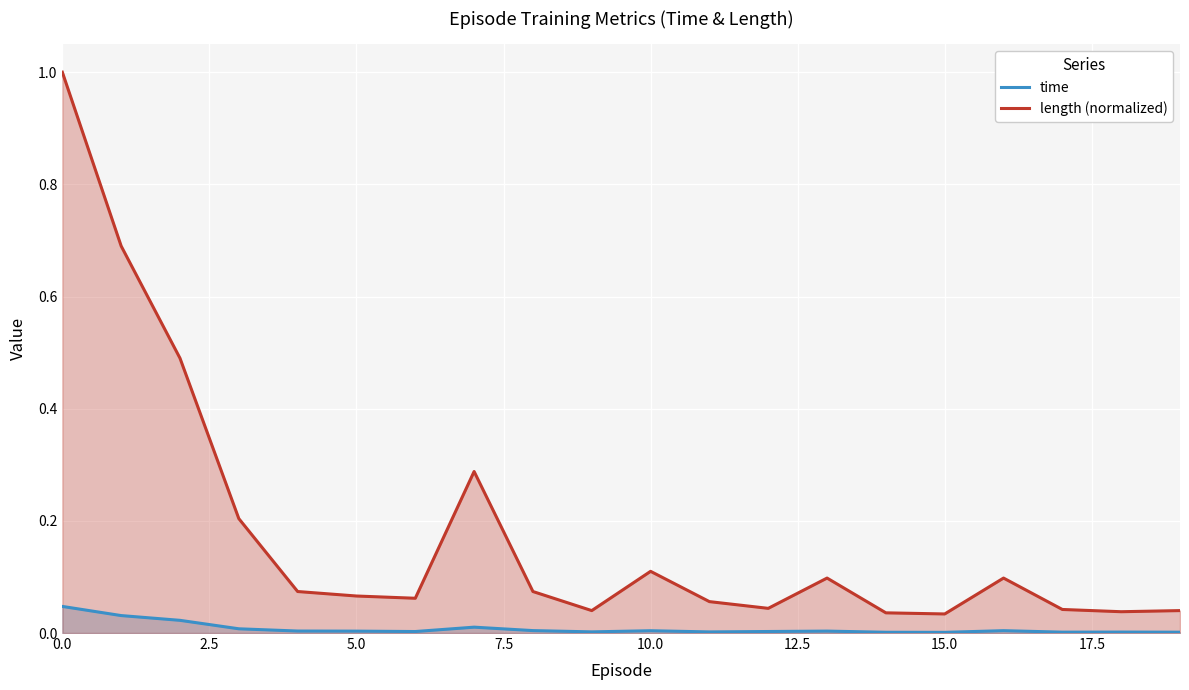

What is the label of the 2nd point from the right?

18